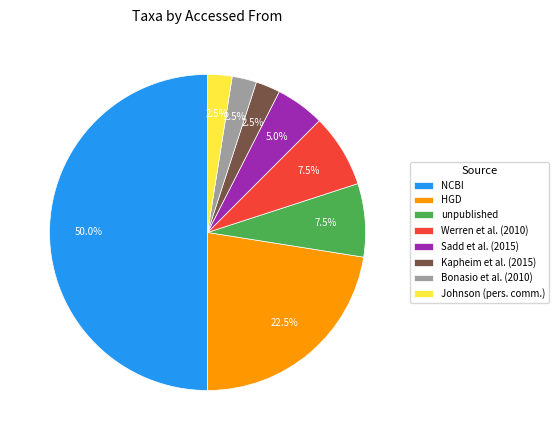

Combined, do Sadd et al. (2015) and unpublished account for over 50%?

No